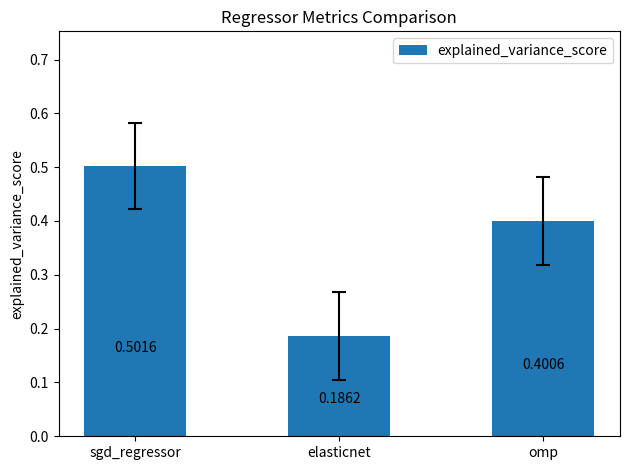

What is the greatest value displayed?

0.5